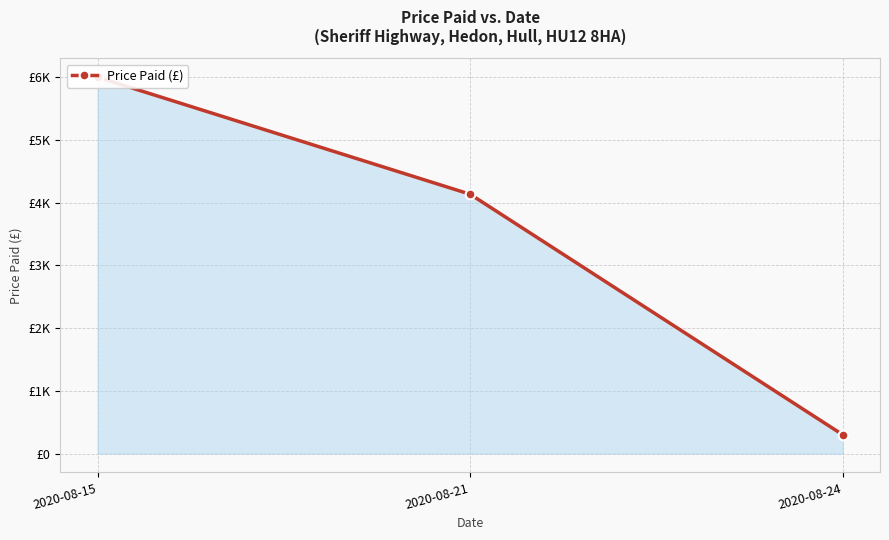

What is the greatest value displayed?

6000